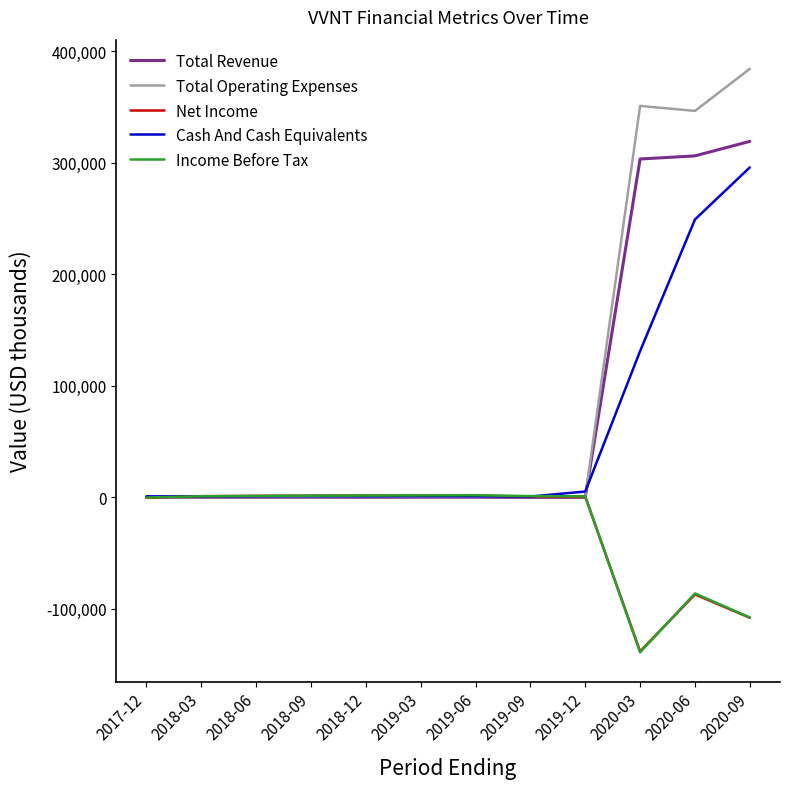

True or false: Net Income has a value of -200 at 2017-12.

True